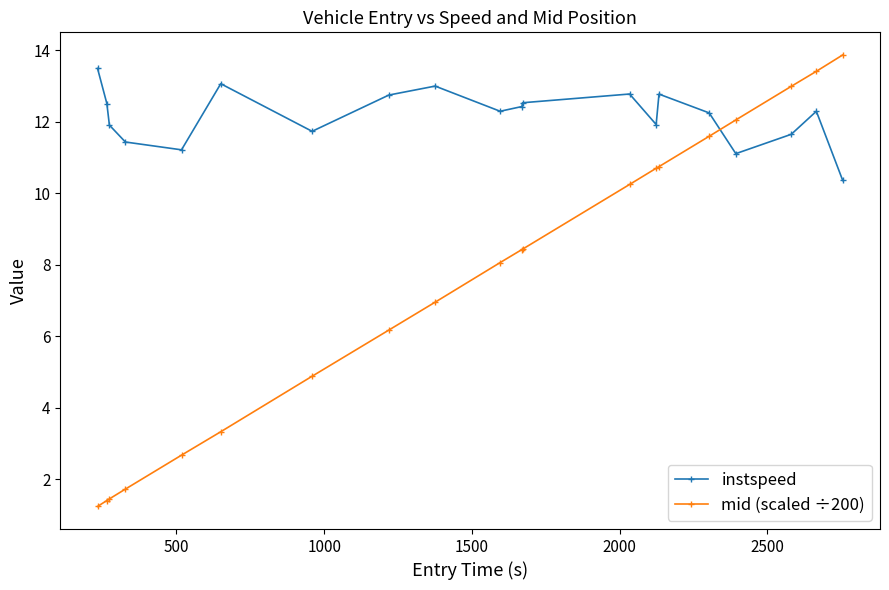

In instspeed, how many points are lower than both neighbors (excluding endpoints)?

5